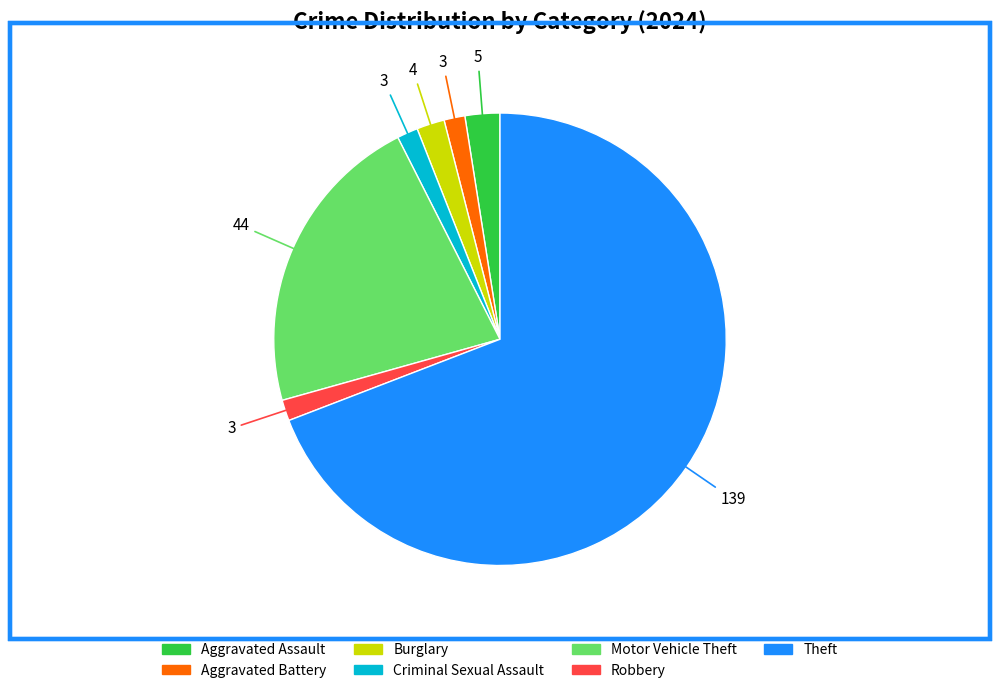

How many slices are in this pie chart?

7